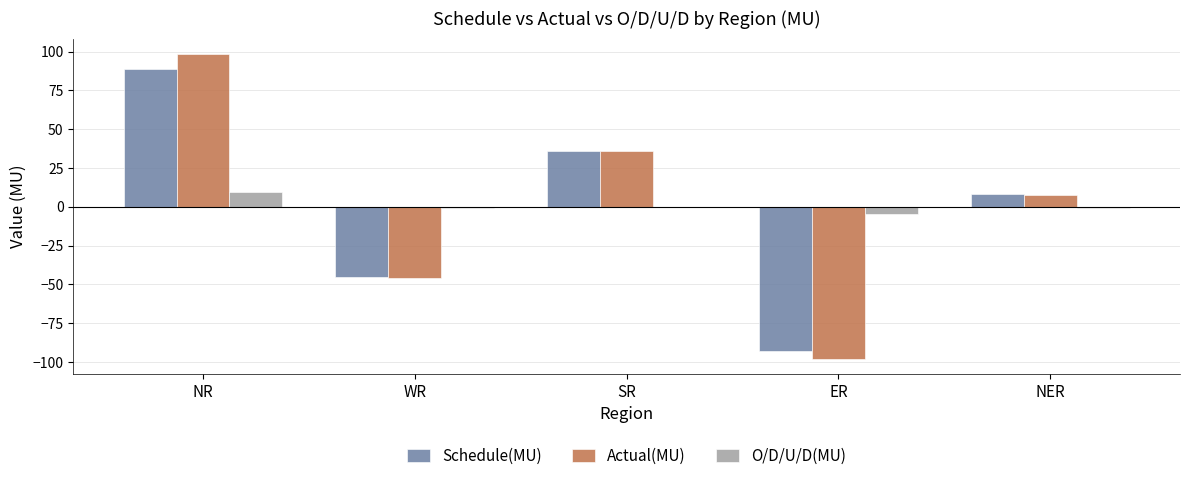

True or false: O/D/U/D(MU) has a value of -1.1 at WR.

True